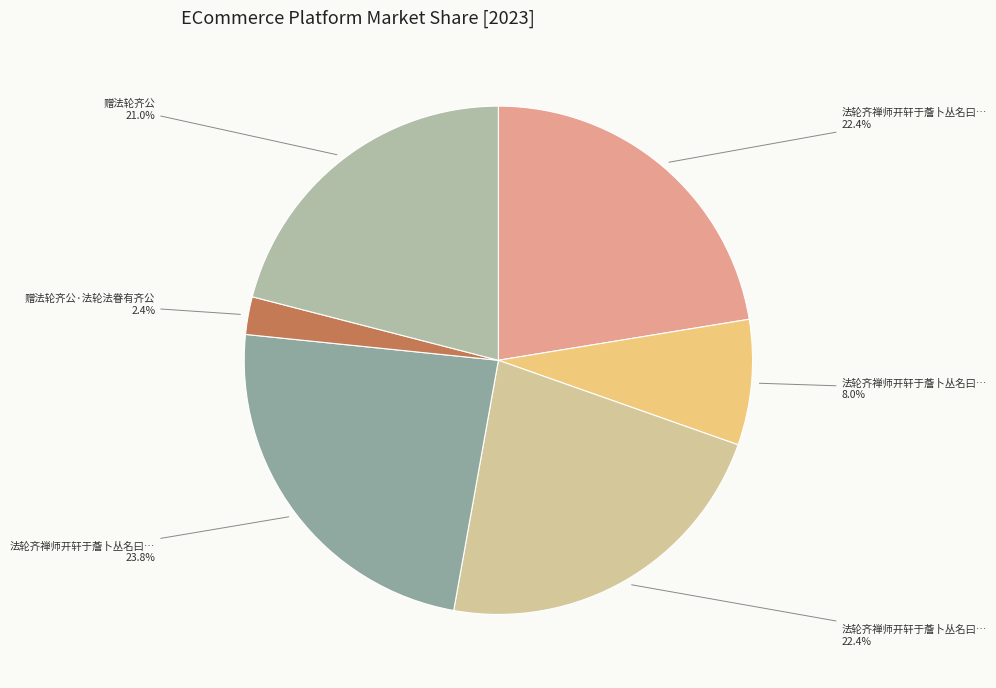

Count the number of slices in the pie.

6